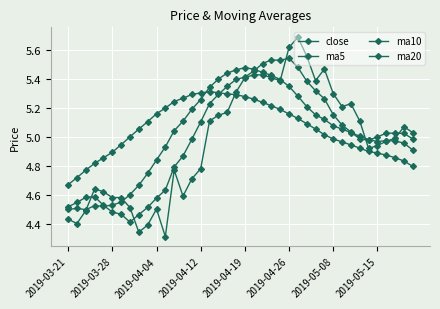

How many categories are shown in the chart?

40